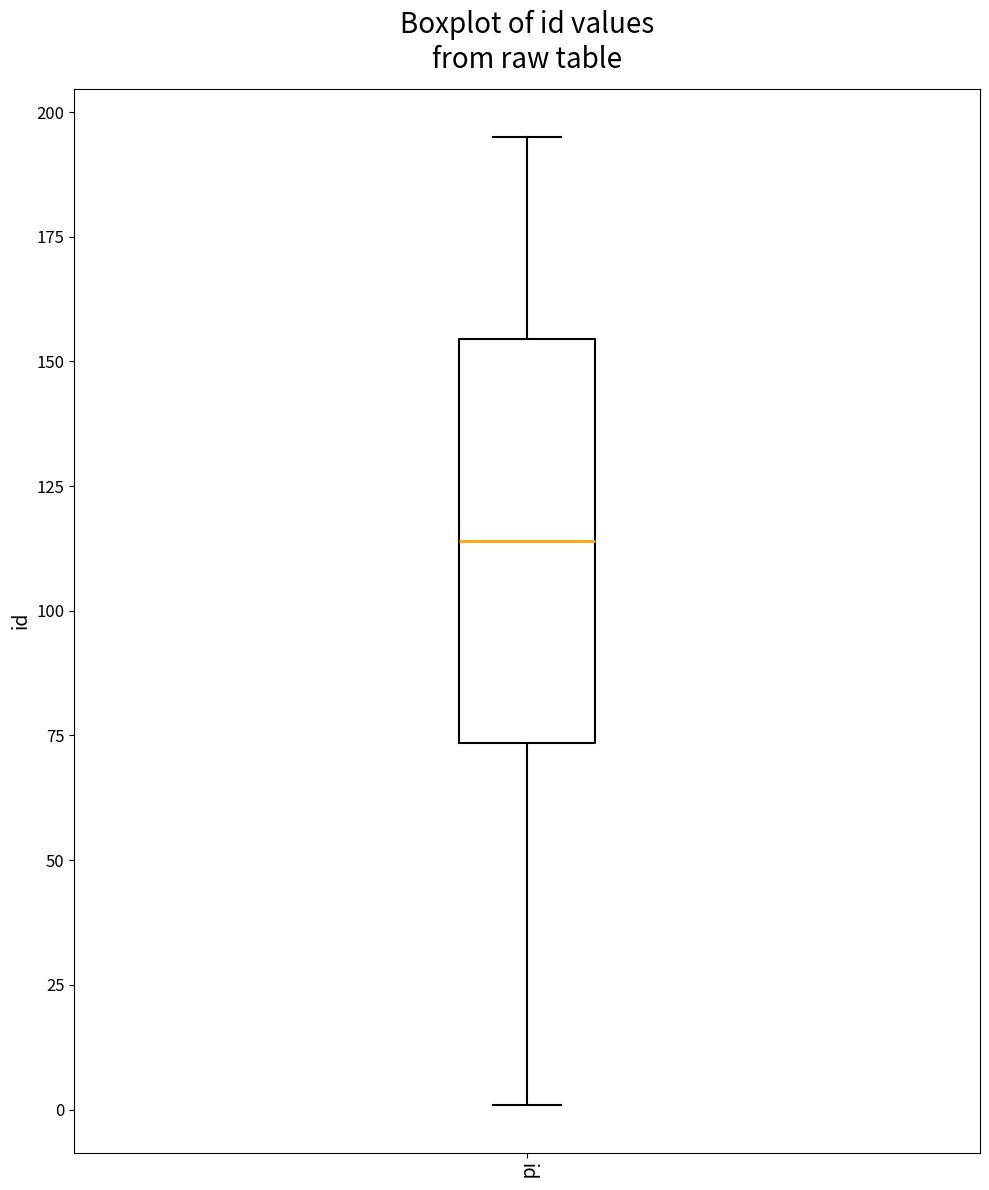

Transcribe this box plot: give where the median line is, the range the box spans, and where the two whiskers end, as read against the y-axis. The values are not printed on the chart, so give them approximately, as read against the axis.

median 115, box 75 to 155, whiskers 0 to 195